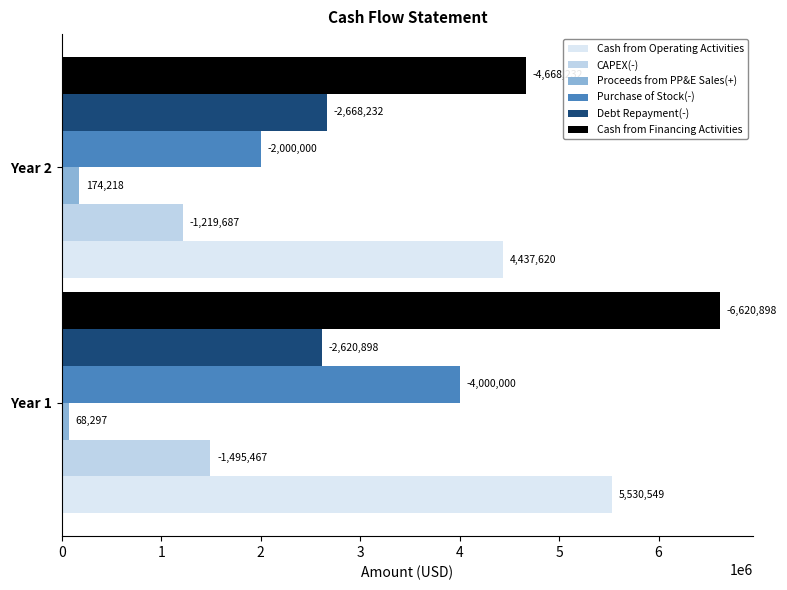

Count the number of categories in the chart.

2